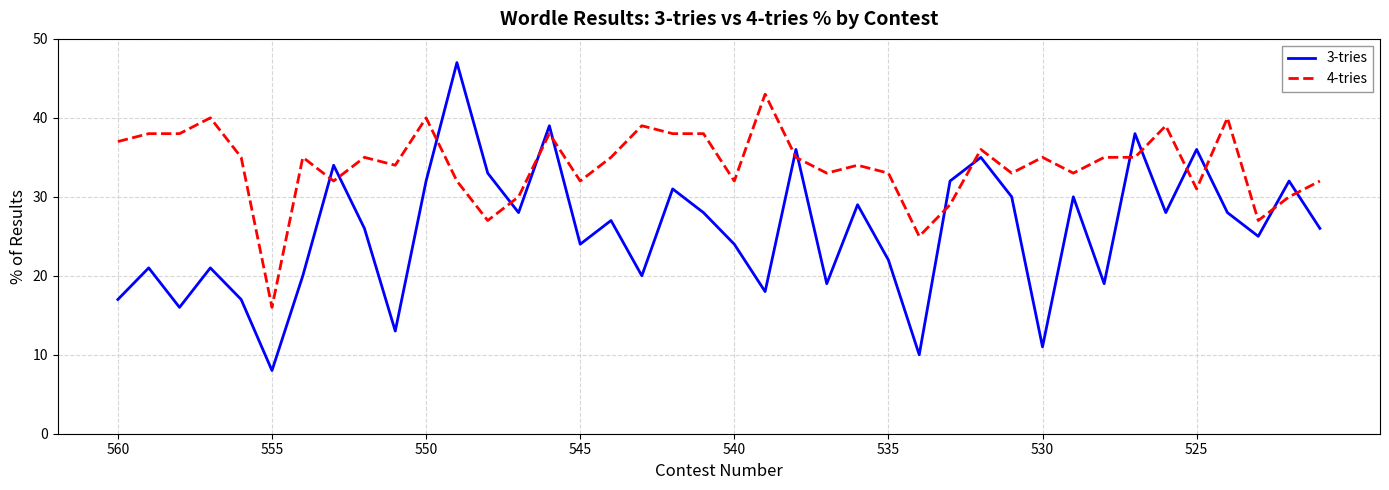

What is the difference between the maximum and minimum values in the 3-tries series?

39